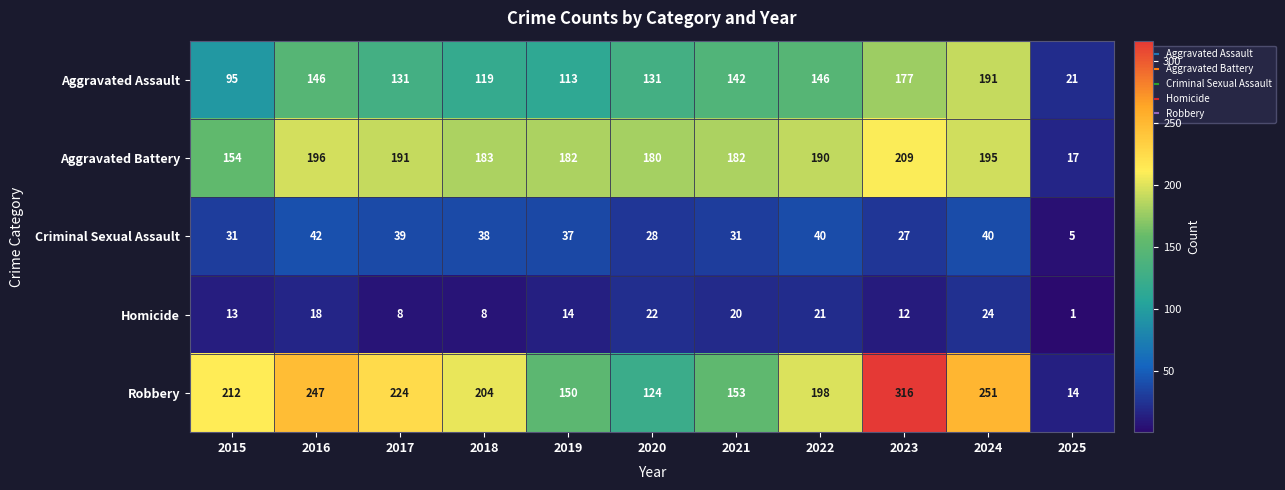

Count the number of categories in the chart.

11